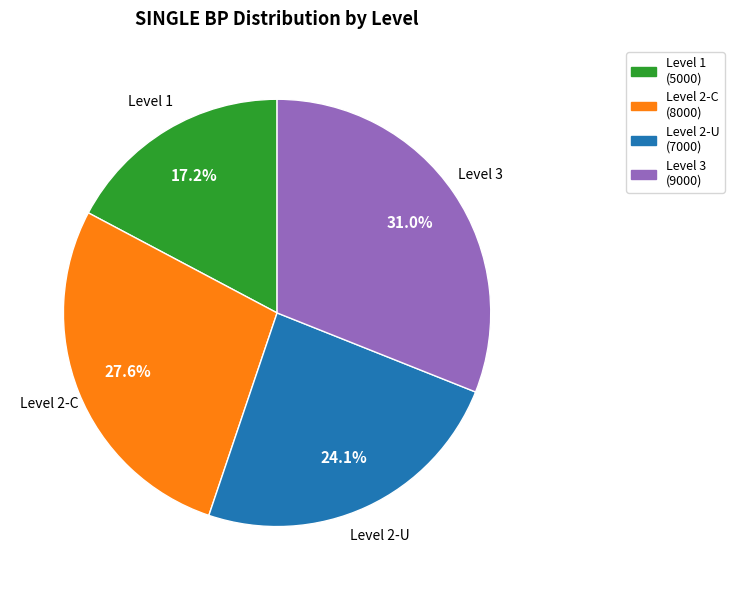

Between Level 1 (5000) and Level 3 (9000), which is larger?

Level 3 (9000)